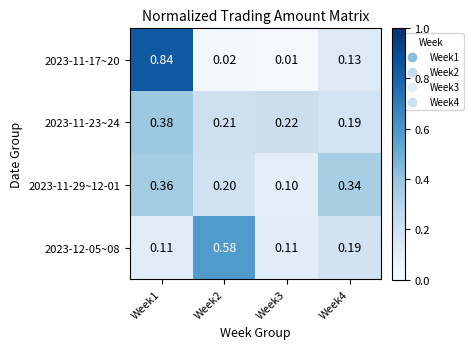

Is the value of 2023-11-17~20 at Week1 greater than the value of 2023-11-23~24 at Week3?

Yes